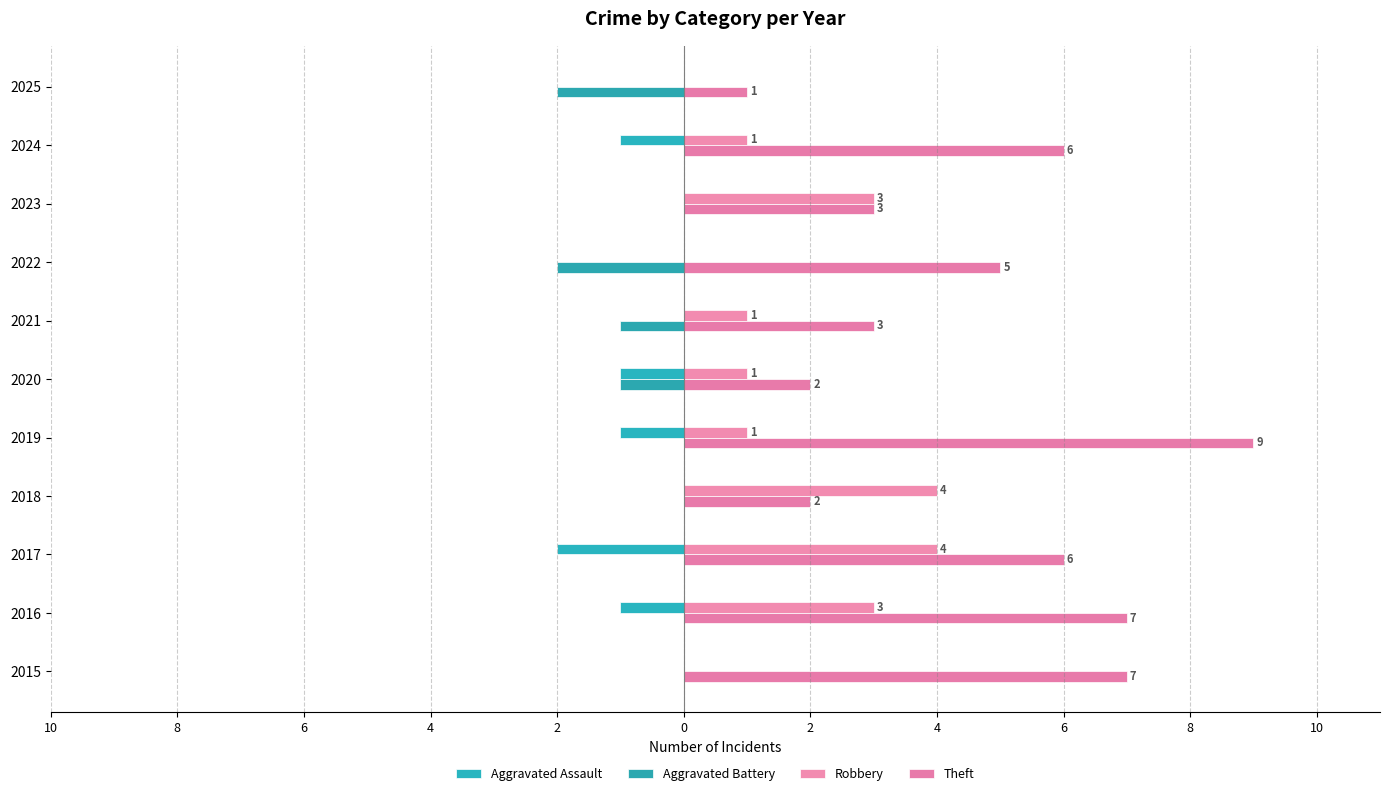

What is the value of the Robbery bar at the 3rd from the left?

4